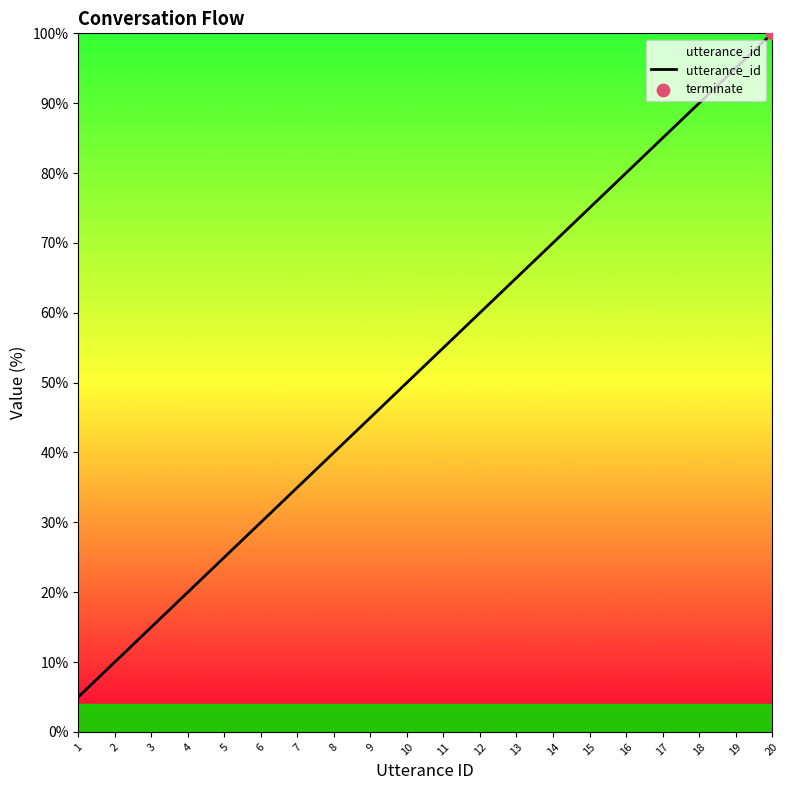

Which series contains the highest Y value?

utterance_id